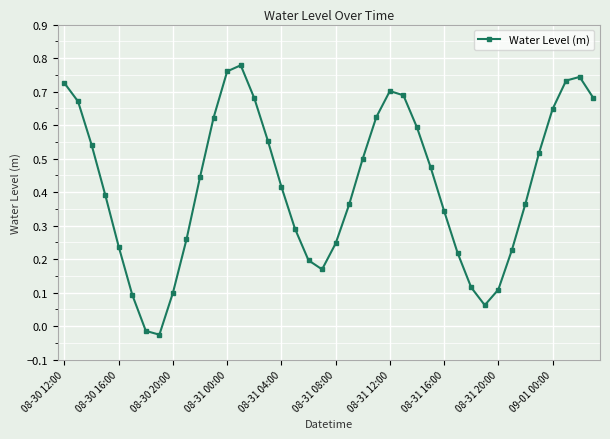

How many points are higher than both their immediate neighbors (excluding endpoints)?

3